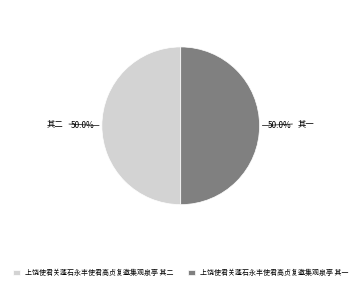

What is the ratio of the value at 上饶使君关蓬石永丰使君高贞复邀集观泉亭 其一 to the value at 上饶使君关蓬石永丰使君高贞复邀集观泉亭 其二?

1.0